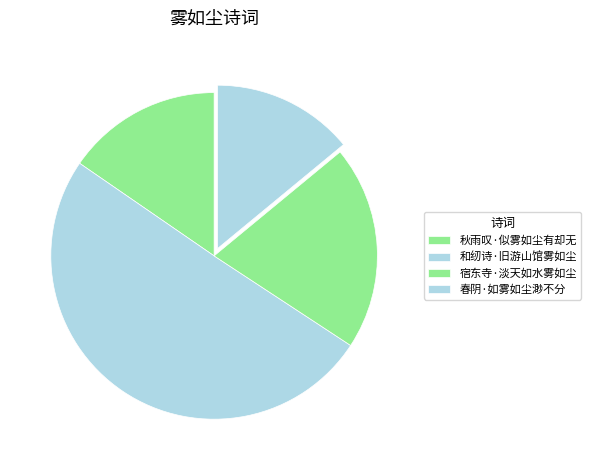

Is it true that 春阴·如雾如尘渺不分 is 28% of the pie?

False